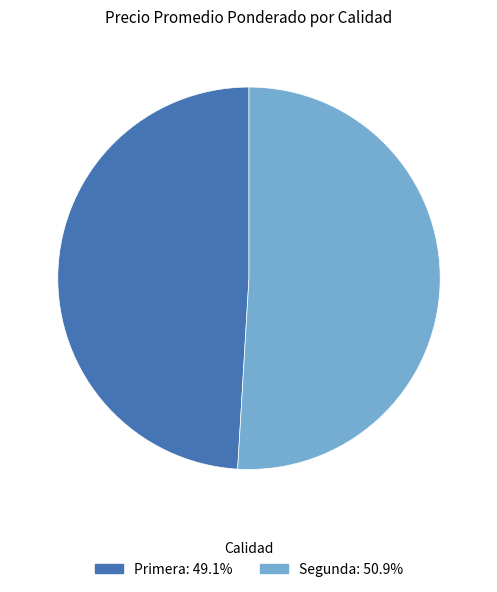

Does any single category account for the majority?

Yes